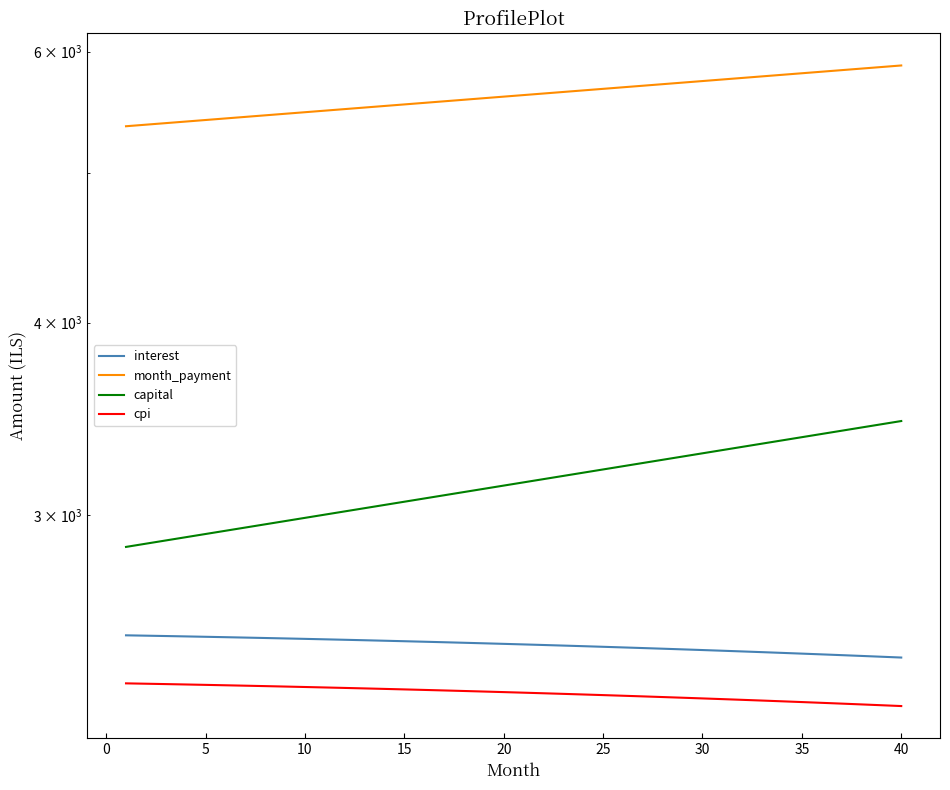

True or false: interest and month_payment cross at least once.

False